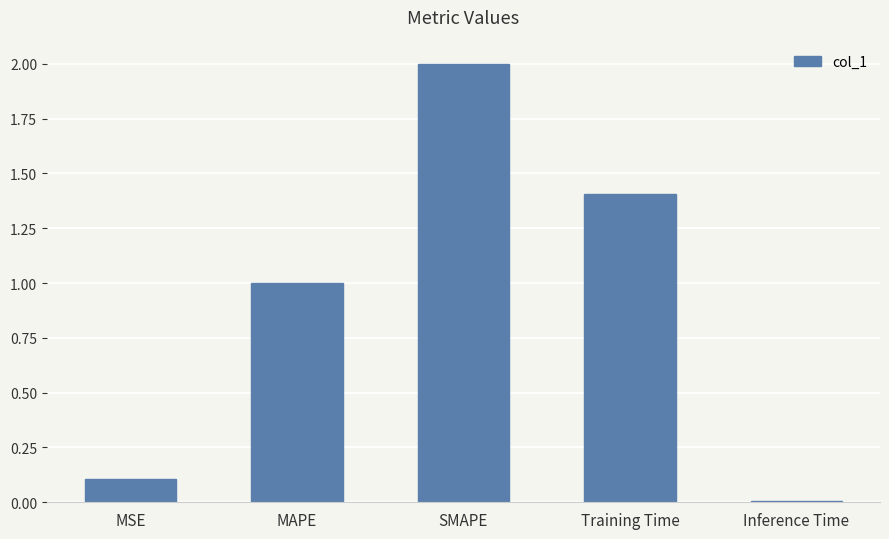

True or false: the data shows 1.0 at MAPE.

True